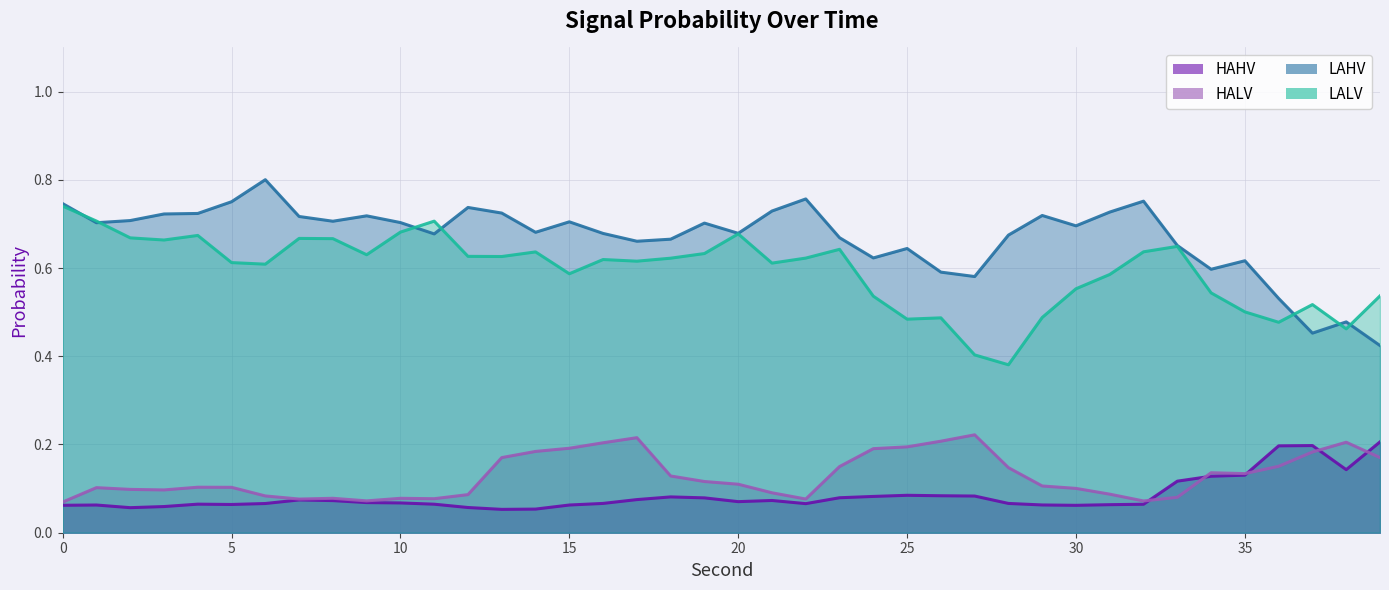

What is the sum of all HAHV values?

3.4